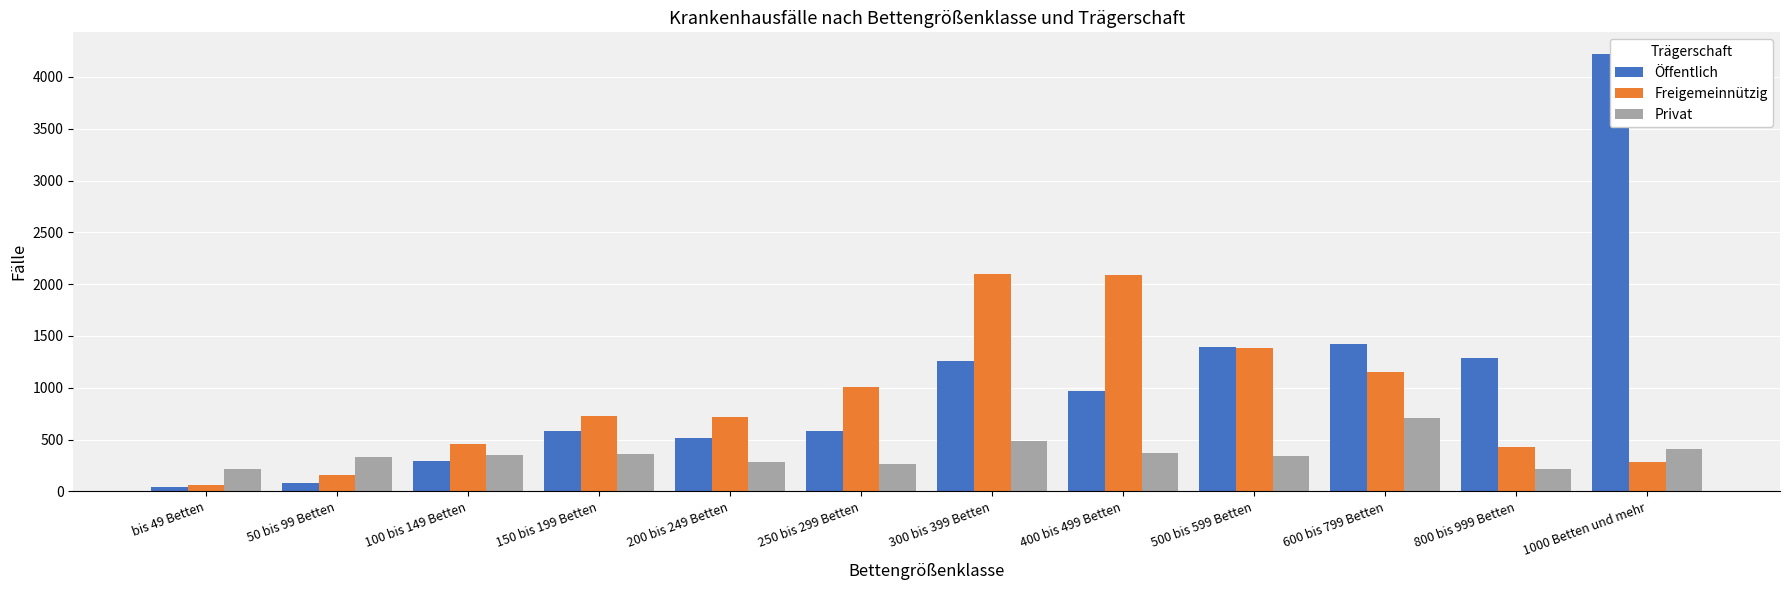

Between 300 bis 399 Betten and 500 bis 599 Betten, which is larger?

500 bis 599 Betten